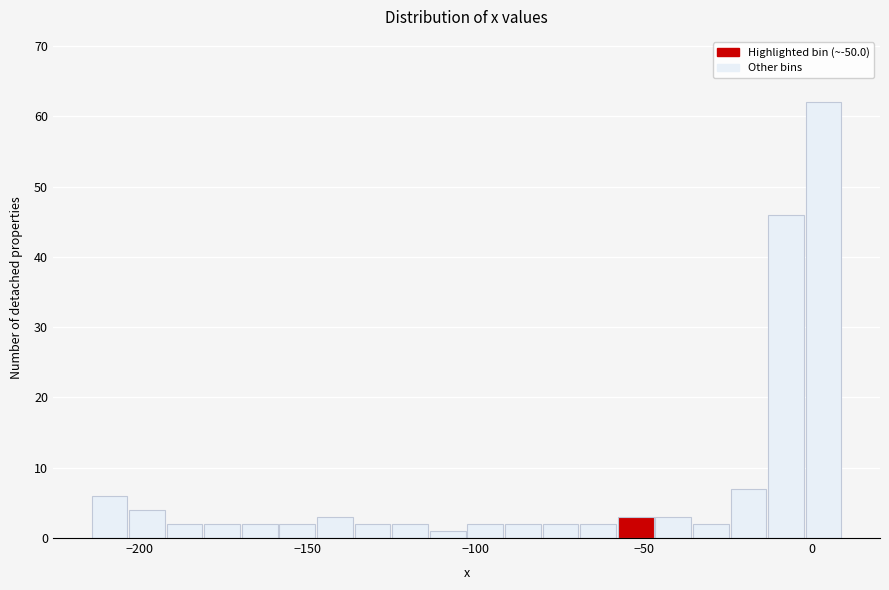

Read against the x-axis, roughly where is the centre of the tallest bar?

5